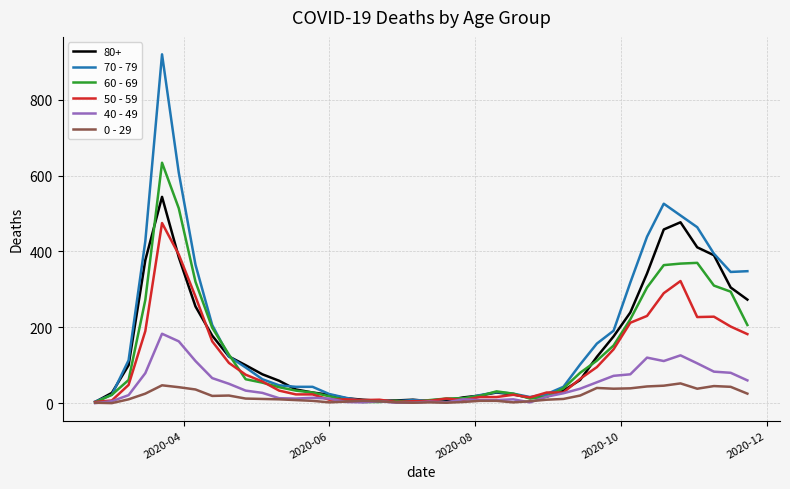

Rank the series by their maximum value, from highest to lowest.

70 - 79, 60 - 69, 80+, 50 - 59, 40 - 49, 0 - 29